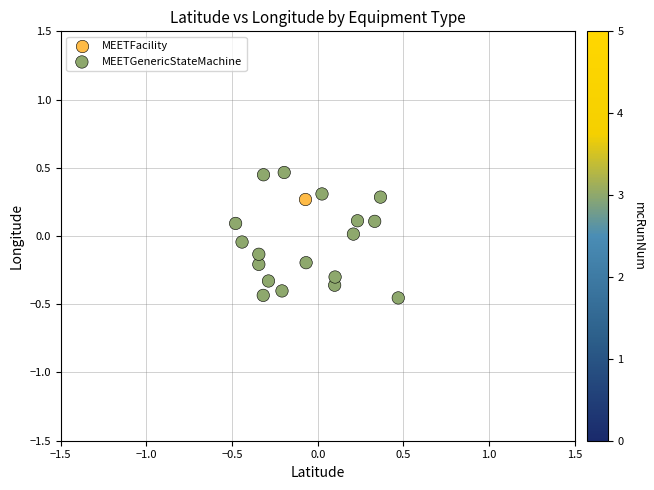

What are all the series names shown in the legend?

MEETFacility, MEETGenericStateMachine